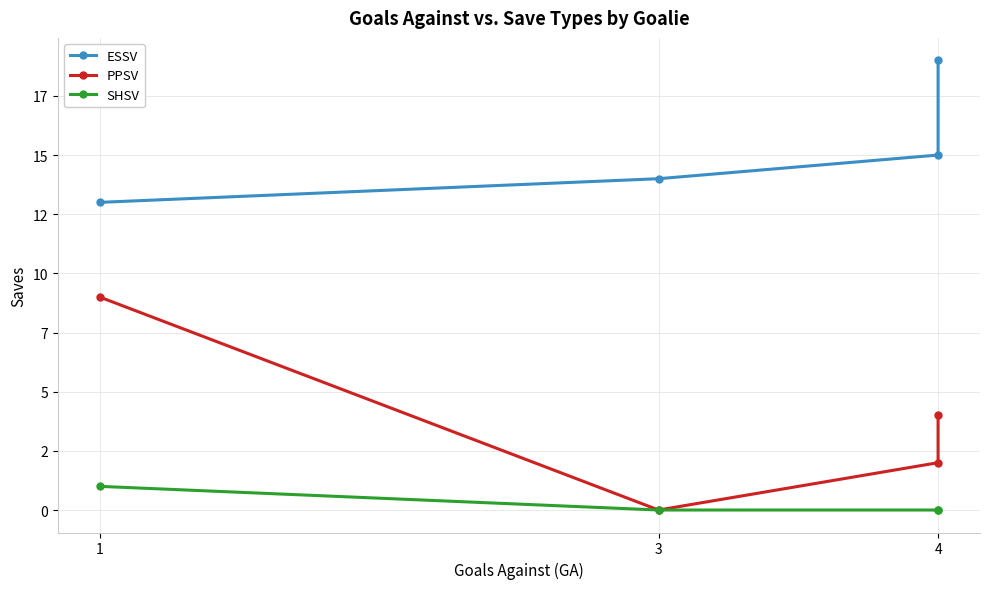

What is the average value of the PPSV series?

4